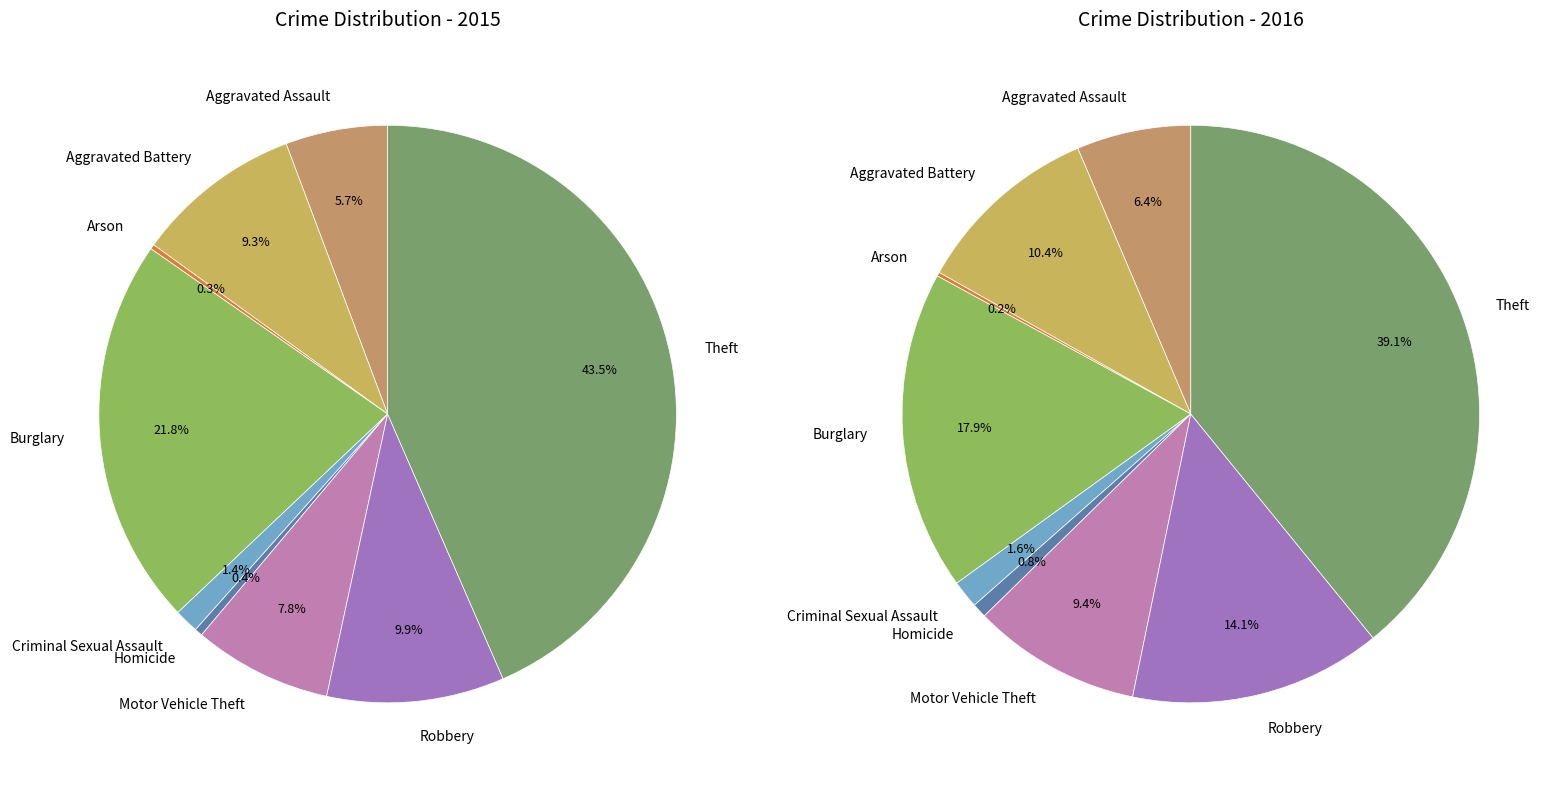

Which category has the biggest portion of the pie?

Theft